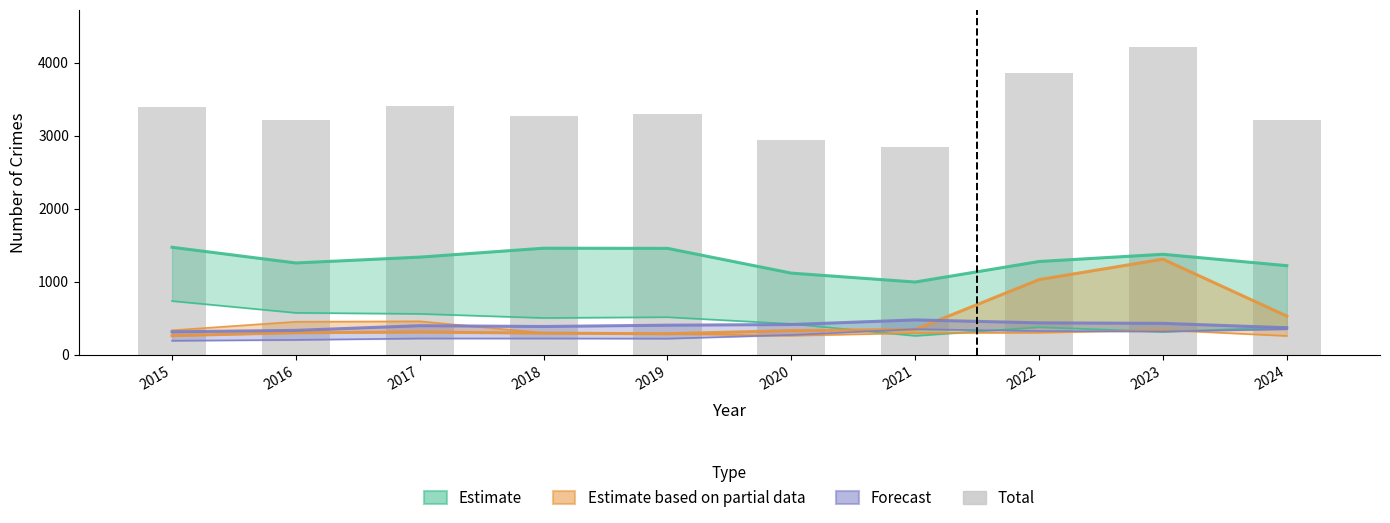

Is it true that Total equals 4218 at 2023?

True